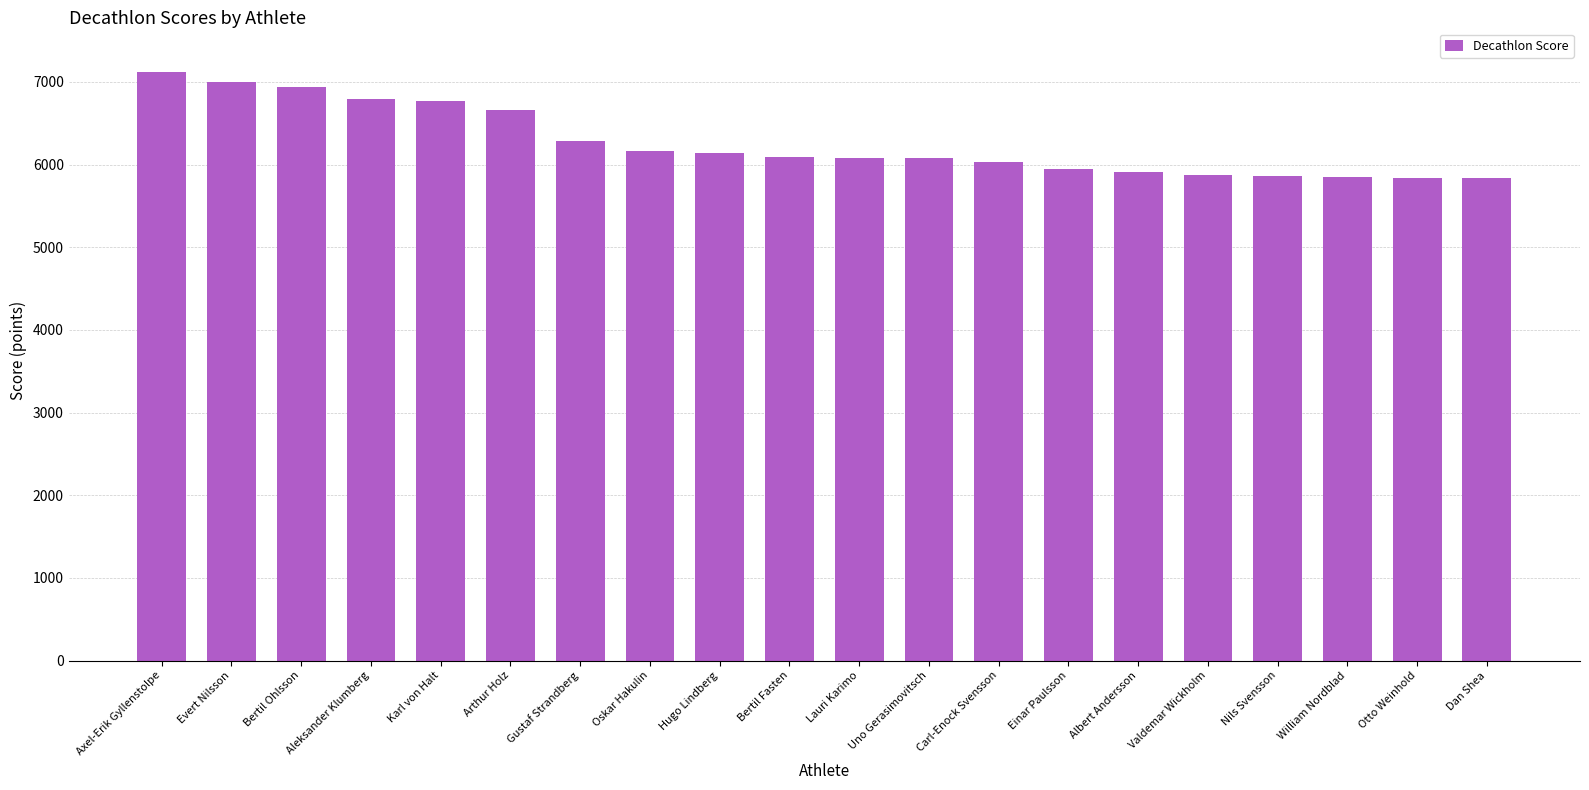

What is the ratio of the value at Dan Shea to the value at Uno Gerasimovitsch?

1.0